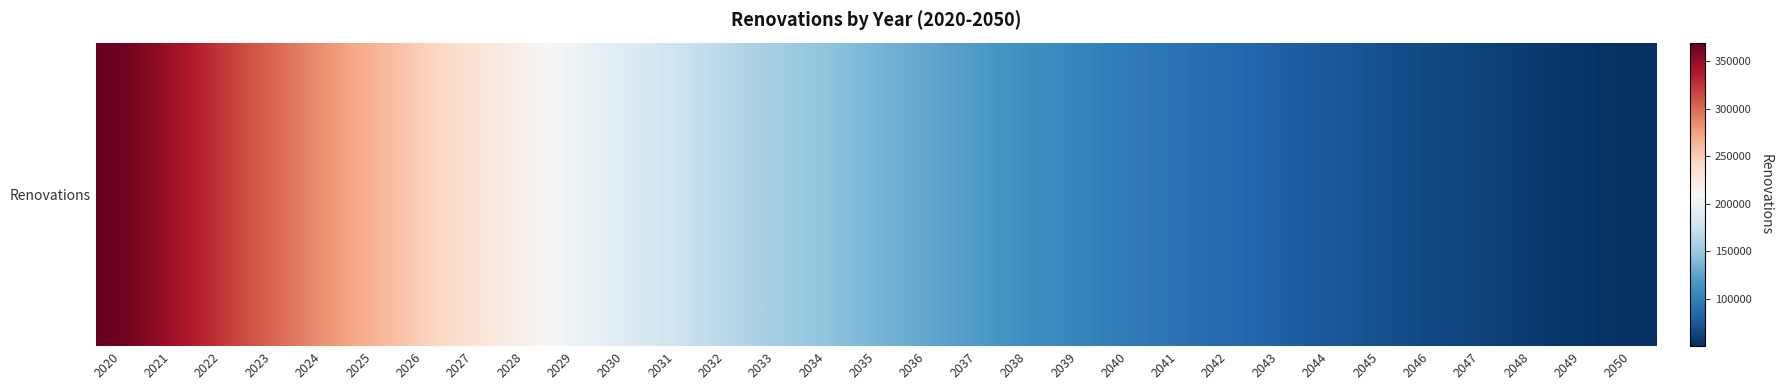

List the labels in order of value, largest first.

2020, 2021, 2022, 2023, 2024, 2025, 2026, 2027, 2028, 2029, 2030, 2031, 2032, 2033, 2034, 2035, 2036, 2037, 2038, 2039, 2040, 2041, 2042, 2043, 2044, 2045, 2046, 2047, 2048, 2049, 2050